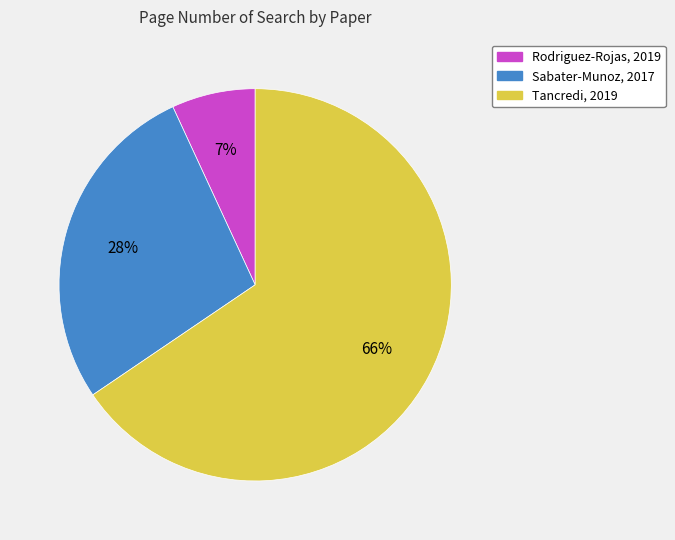

To the nearest percent, what is the combined percentage of Sabater-Munoz, 2017 and Tancredi, 2019?

93%